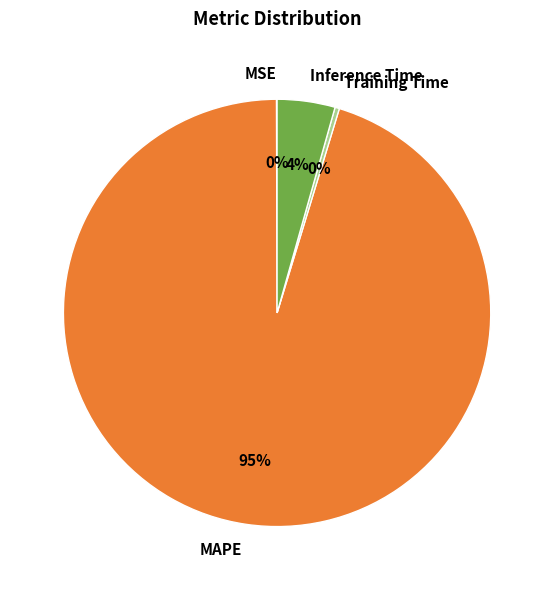

Which category has the biggest portion of the pie?

MAPE